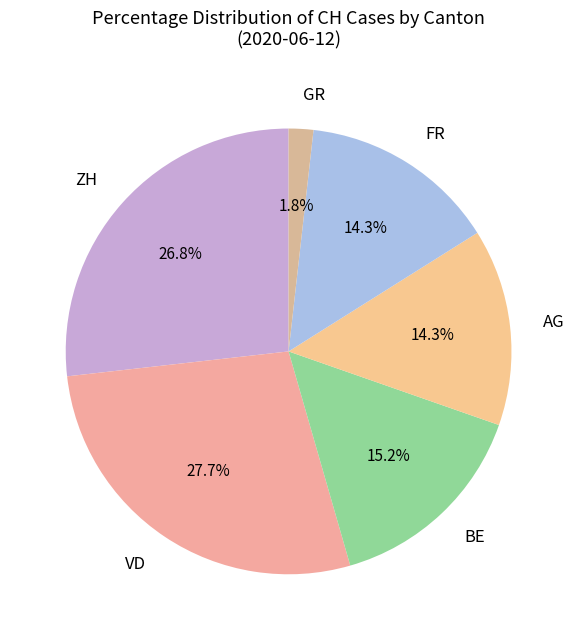

How many segments does this pie chart have?

6